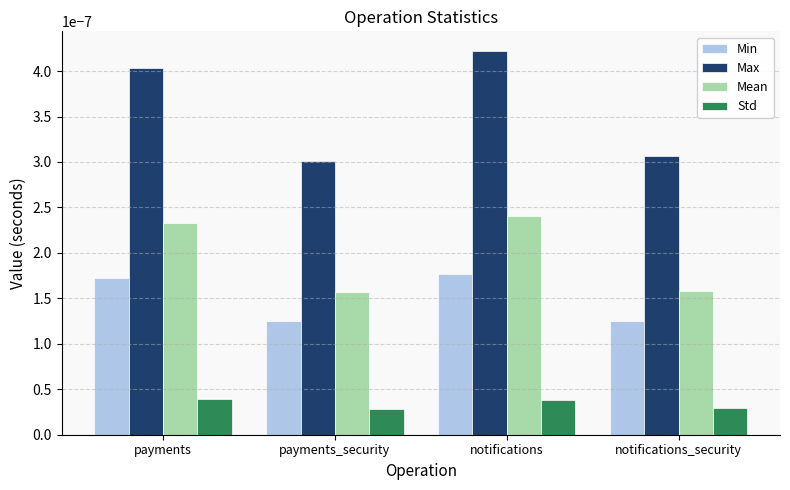

Rank the series by their maximum value, from lowest to highest.

Std, Min, Mean, Max